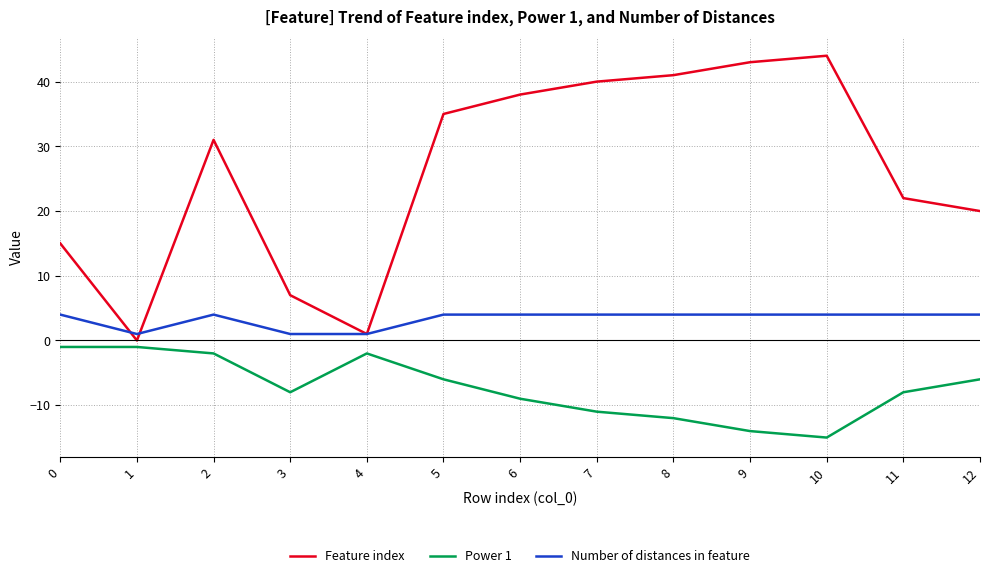

How many interior local peaks does the Feature index series have?

2